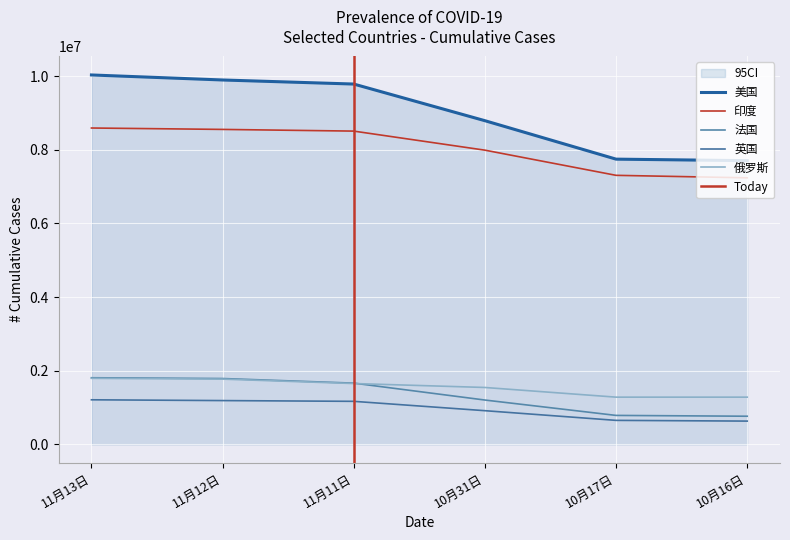

What are all the series names shown in the legend?

美国, 印度, 法国, 英国, 俄罗斯